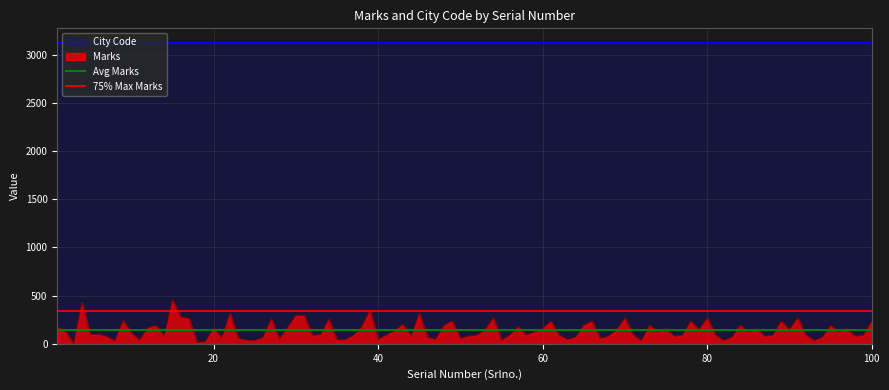

What is the maximum value for Marks?

455